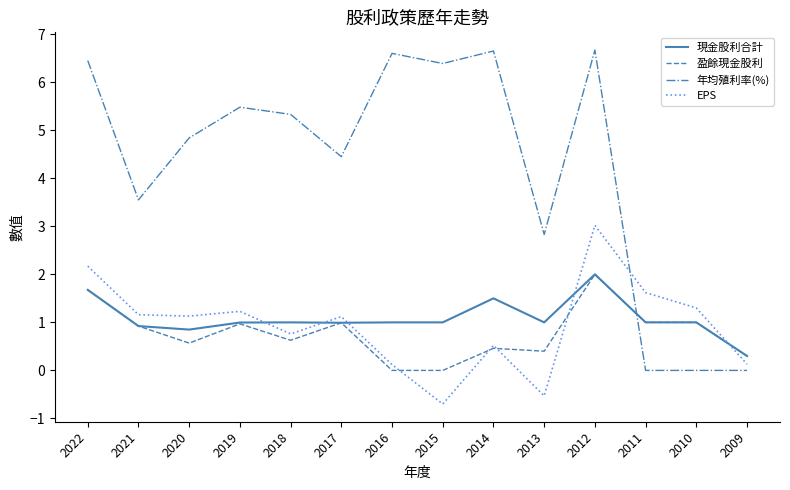

Which series has the largest range (max minus min)?

年均殖利率(%)